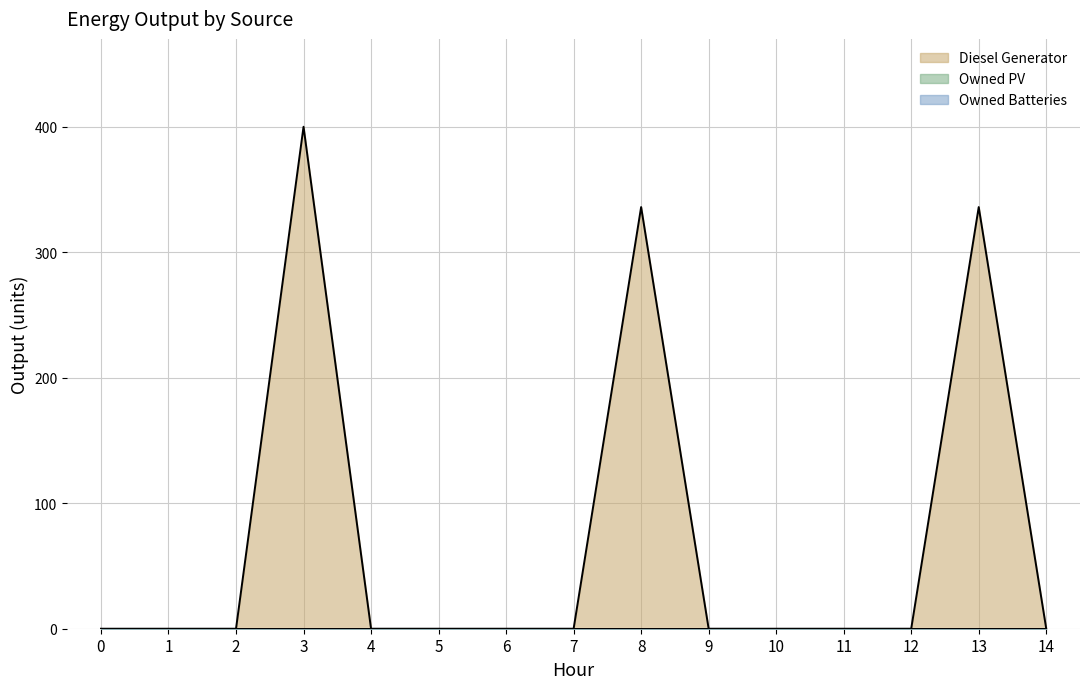

What is the average value of the Diesel Generator series?

71